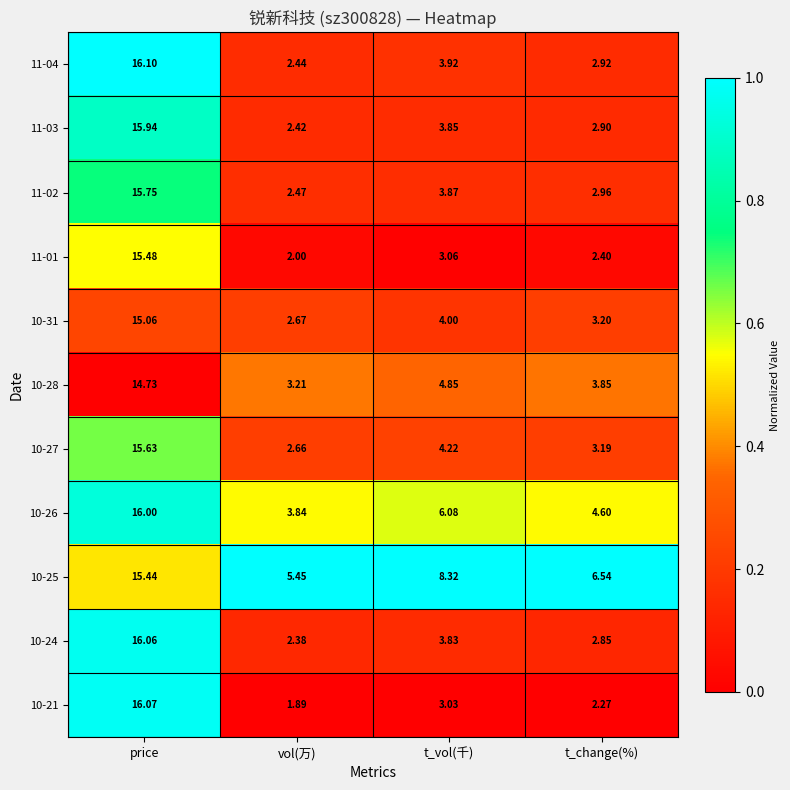

Count the number of data series in this chart.

11